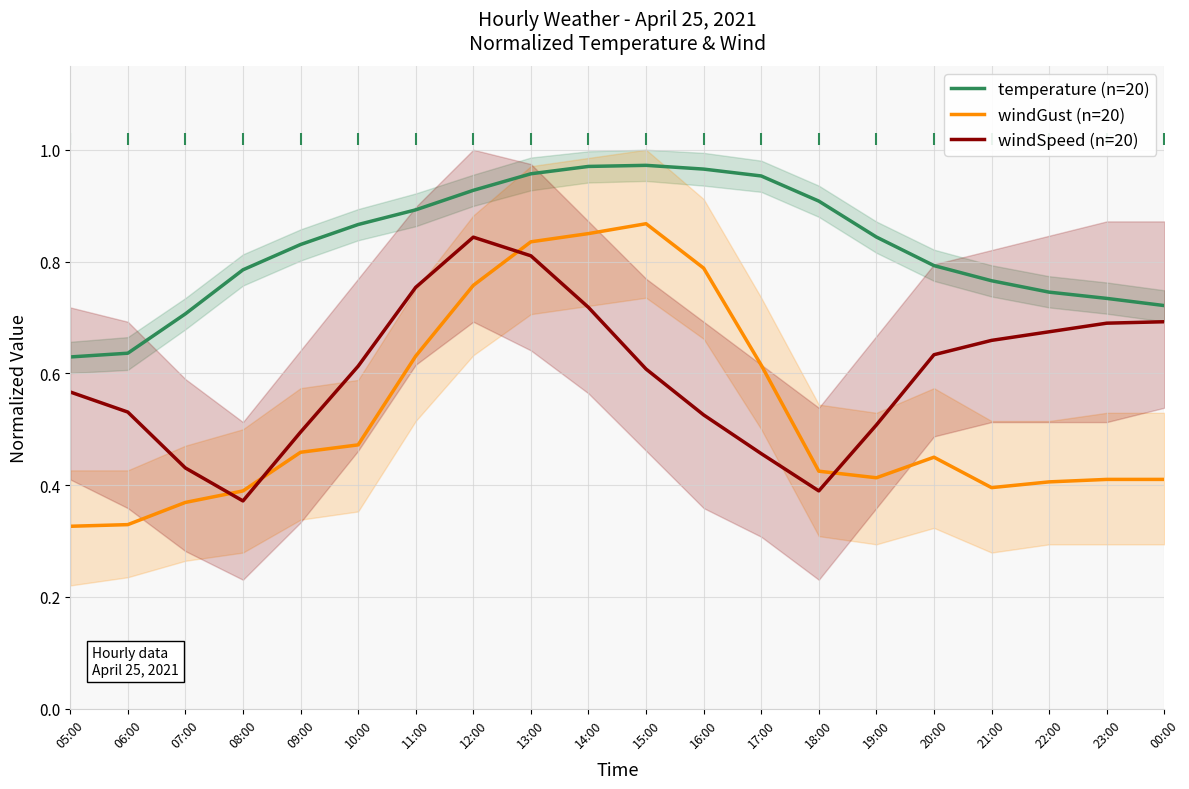

What is the spread (max minus min) of values at 08:00?

0.4